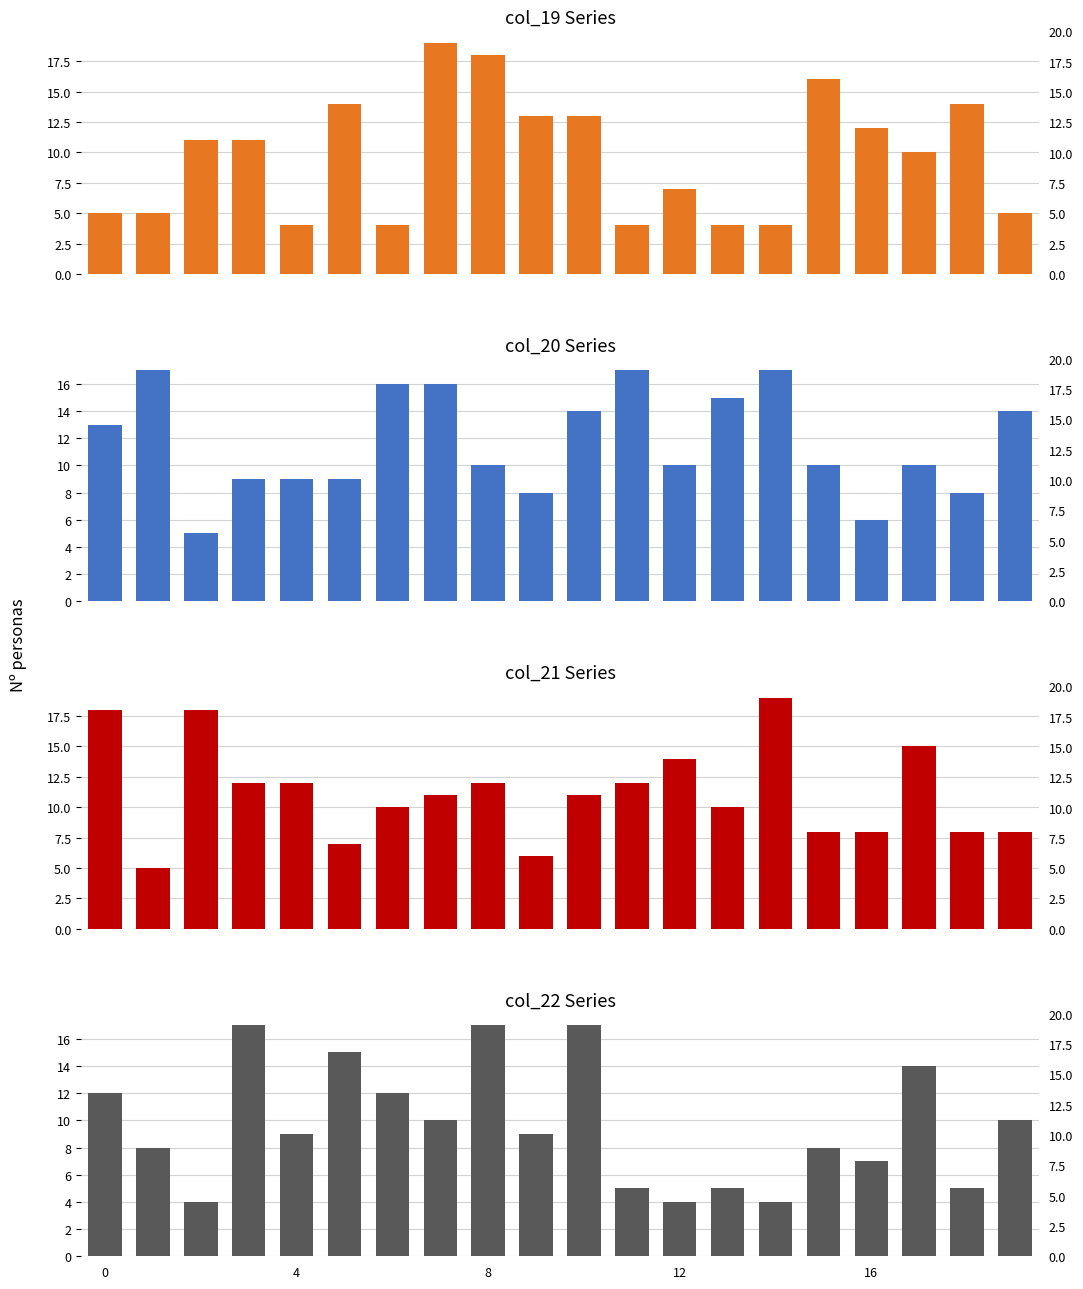

Are the bars grouped side by side (vs. stacked)?

Yes